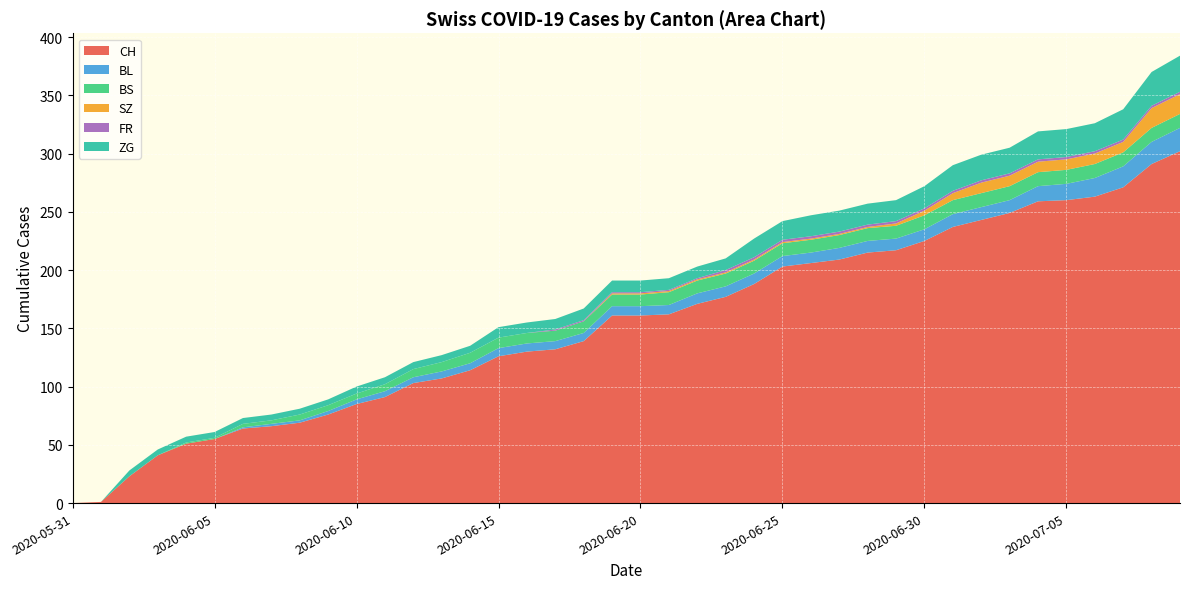

Reading left to right, what are all the values shown in this chart?

CH: 0	1	23	41	51	55	64	66	69	76	85	91	103	107	114	126	130	132	139	161	161	162	171	177	188	203	206	209	215	217	225	237	243	249	259	260	263	271	291	302
BL: 0	0	0	0	0	0	1	2	2	3	4	5	5	6	6	7	7	7	7	8	8	8	9	9	9	9	9	10	10	10	10	11	11	11	13	14	16	18	19	20
BS: 0	0	0	0	1	1	3	3	5	5	5	6	7	8	9	9	9	9	10	10	10	11	11	11	11	11	11	11	11	11	12	12	12	12	12	12	12	12	12	12
SZ: 0	0	0	0	0	0	0	0	0	0	0	0	0	0	0	0	0	0	0	1	1	1	1	1	1	1	1	1	1	2	4	6	9	9	9	9	9	9	17	17
FR: 0	0	0	0	0	0	0	0	0	0	0	0	0	0	0	0	0	1	1	1	1	1	1	2	2	2	2	2	2	2	2	2	2	2	2	2	2	2	2	2
ZG: 0	0	5	5	5	5	5	5	5	5	6	6	6	6	6	9	9	9	10	10	10	10	10	10	16	16	18	18	18	18	19	22	22	22	24	24	24	26	29	31